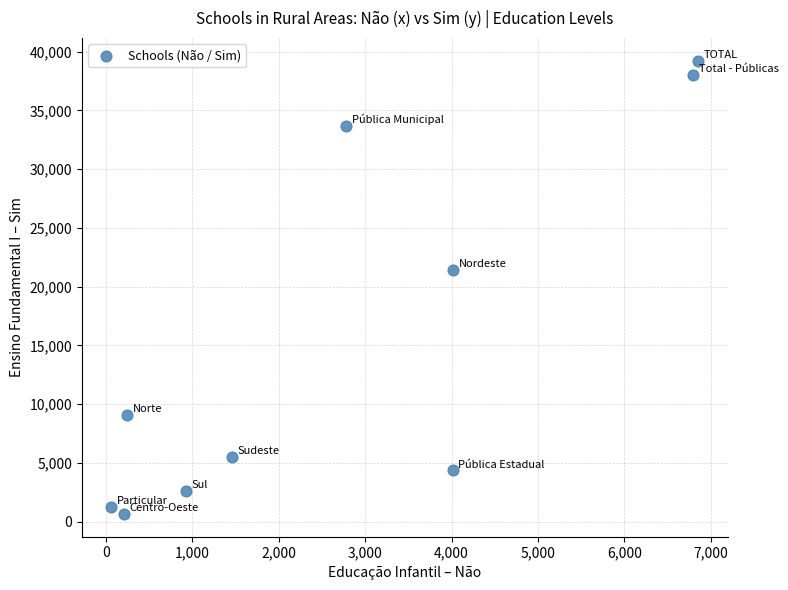

What is the range of Y values (max minus min)?

38594